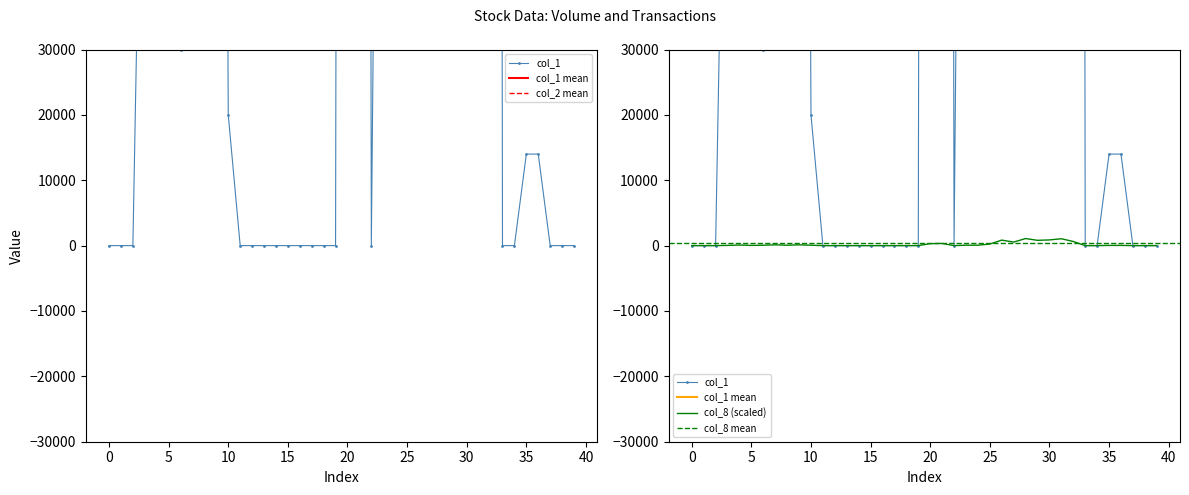

What is the sum of the col_8 values at 13 and 45?

60